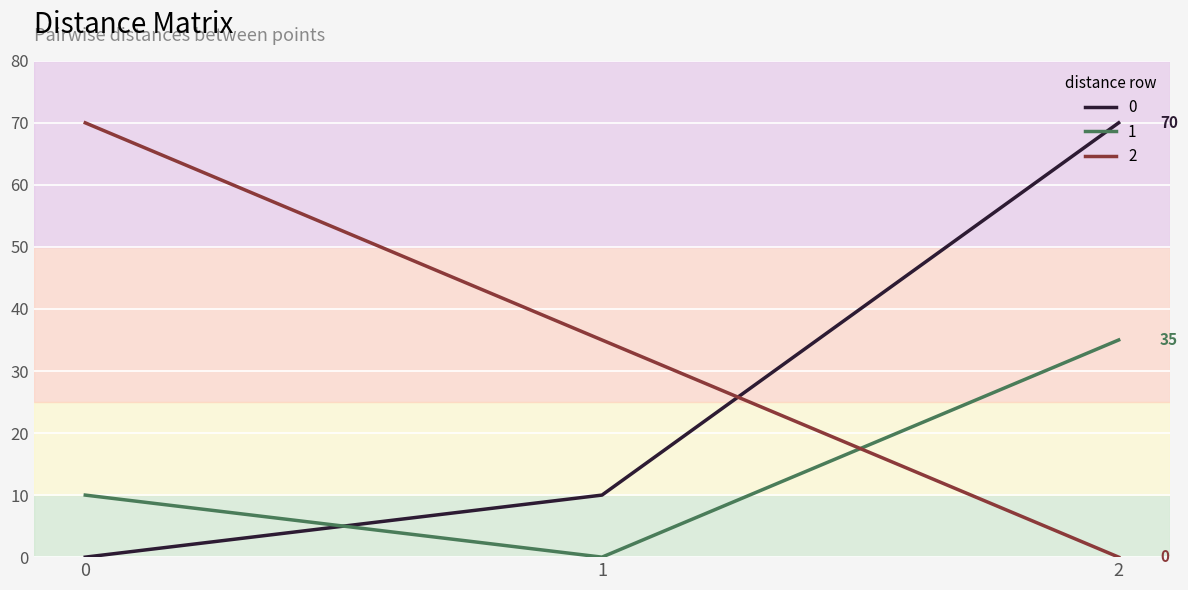

Is the value of 2 at 1 greater than the value of 0 at 1?

Yes